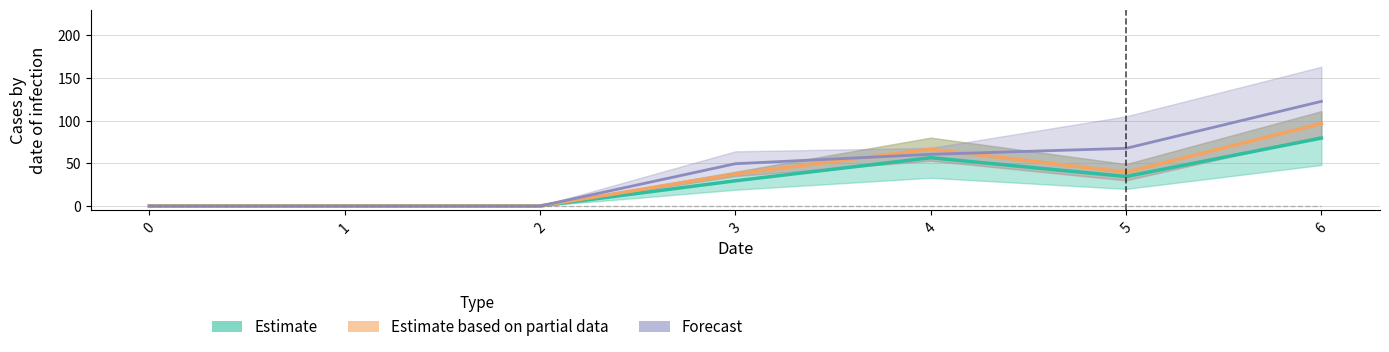

True or false: Estimate based on partial data and Forecast cross at least once.

True